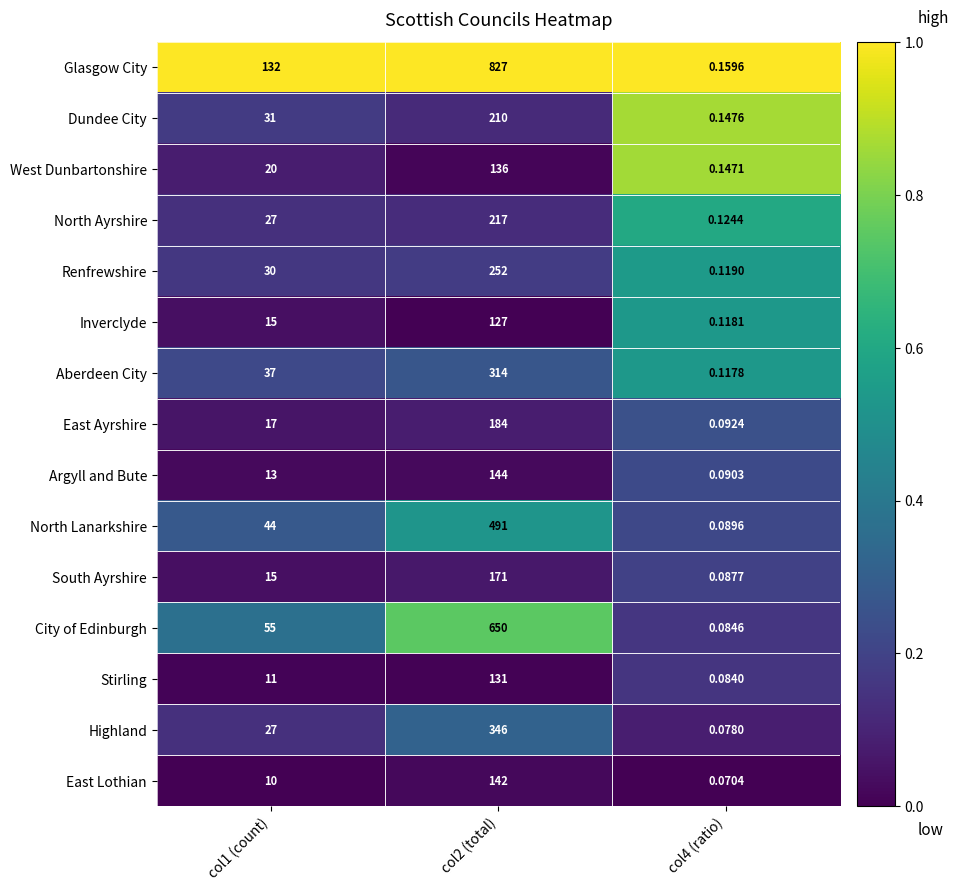

Which series has the widest spread of values?

Glasgow City